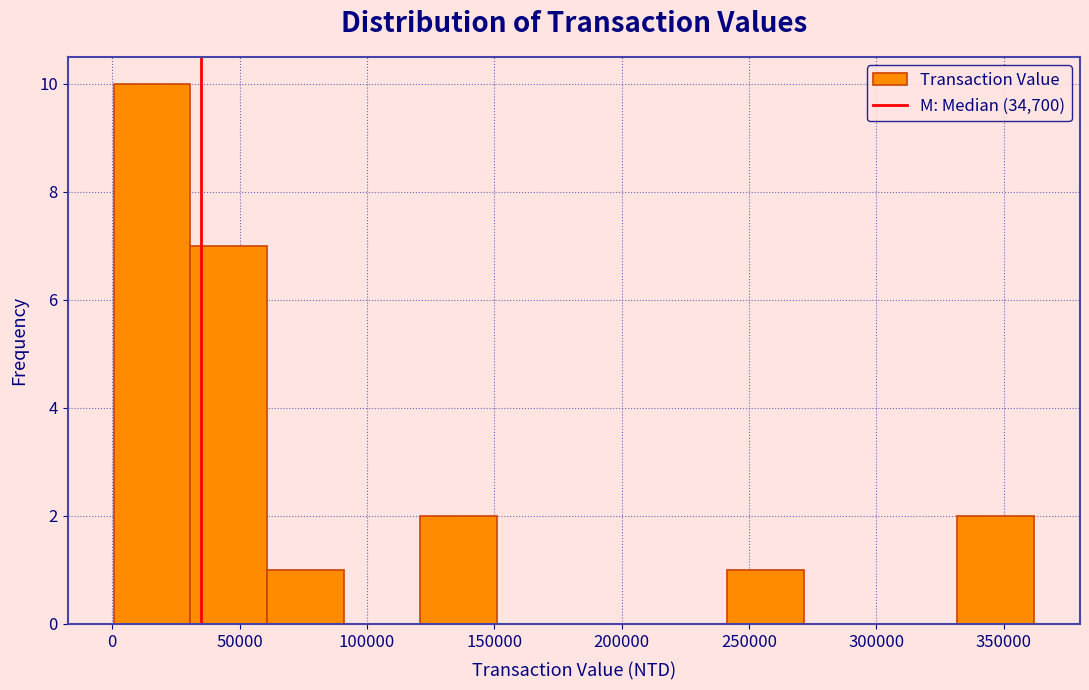

Reading left to right, list every bar in this chart as the range it spans on the x-axis followed by its height. Neither the bar edges nor the heights are printed on the chart, so give them approximately, as read against the axes.

0 to 30000: 10
30000 to 60000: 7
60000 to 90000: 1
90000 to 120000: 0
120000 to 150000: 2
150000 to 180000: 0
180000 to 210000: 0
210000 to 240000: 0
240000 to 270000: 1
270000 to 300000: 0
300000 to 330000: 0
330000 to 360000: 2